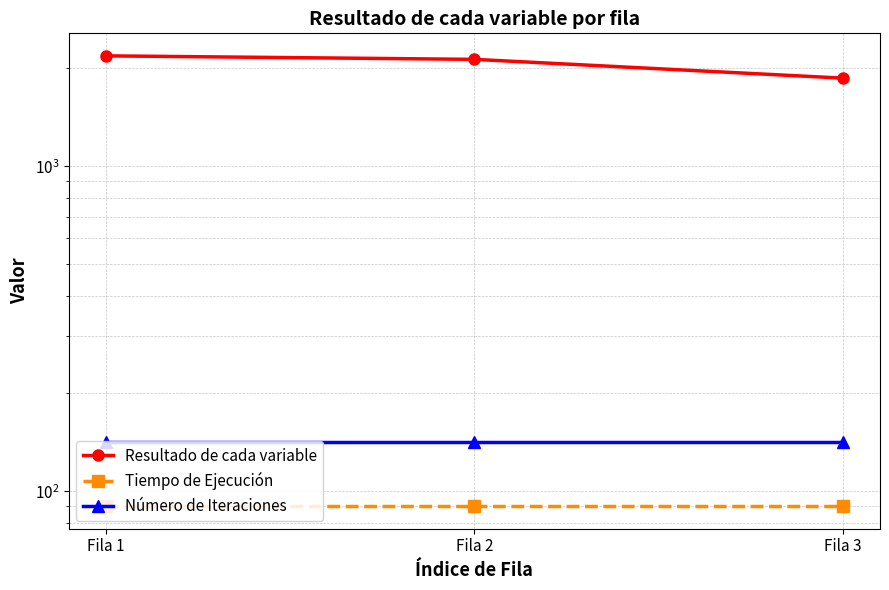

At which label is Resultado de cada variable closest to 2025?

Fila 2